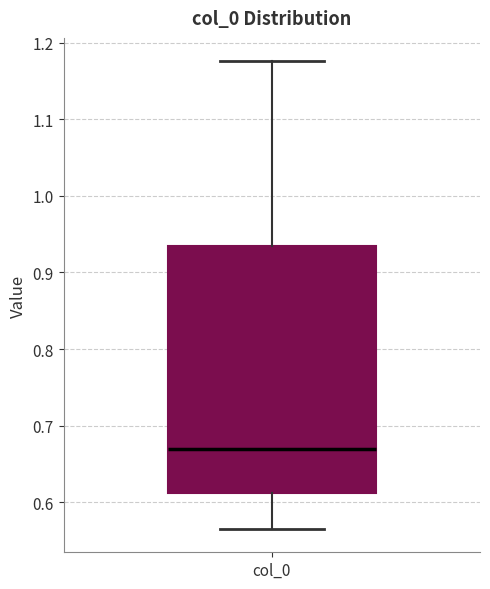

Where does the upper whisker of the box for col_0 end on the y-axis? The values are not printed on the chart, so give them approximately, as read against the axis.

1.18